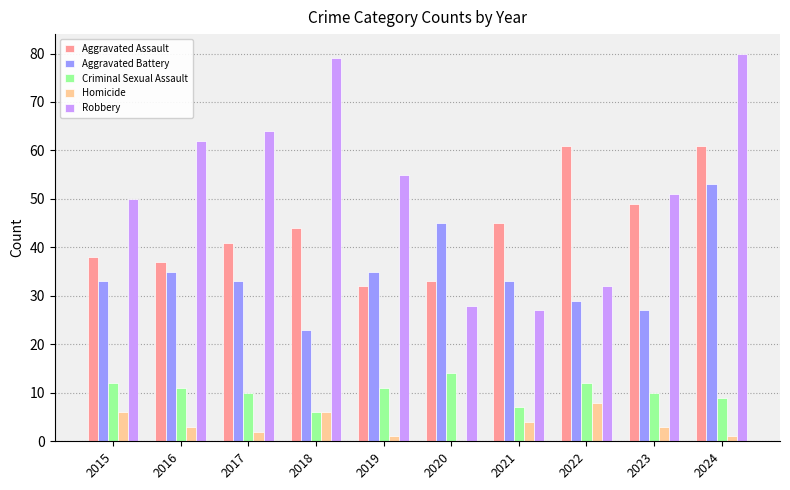

True or false: Homicide has a value of 1 at 2024.

True